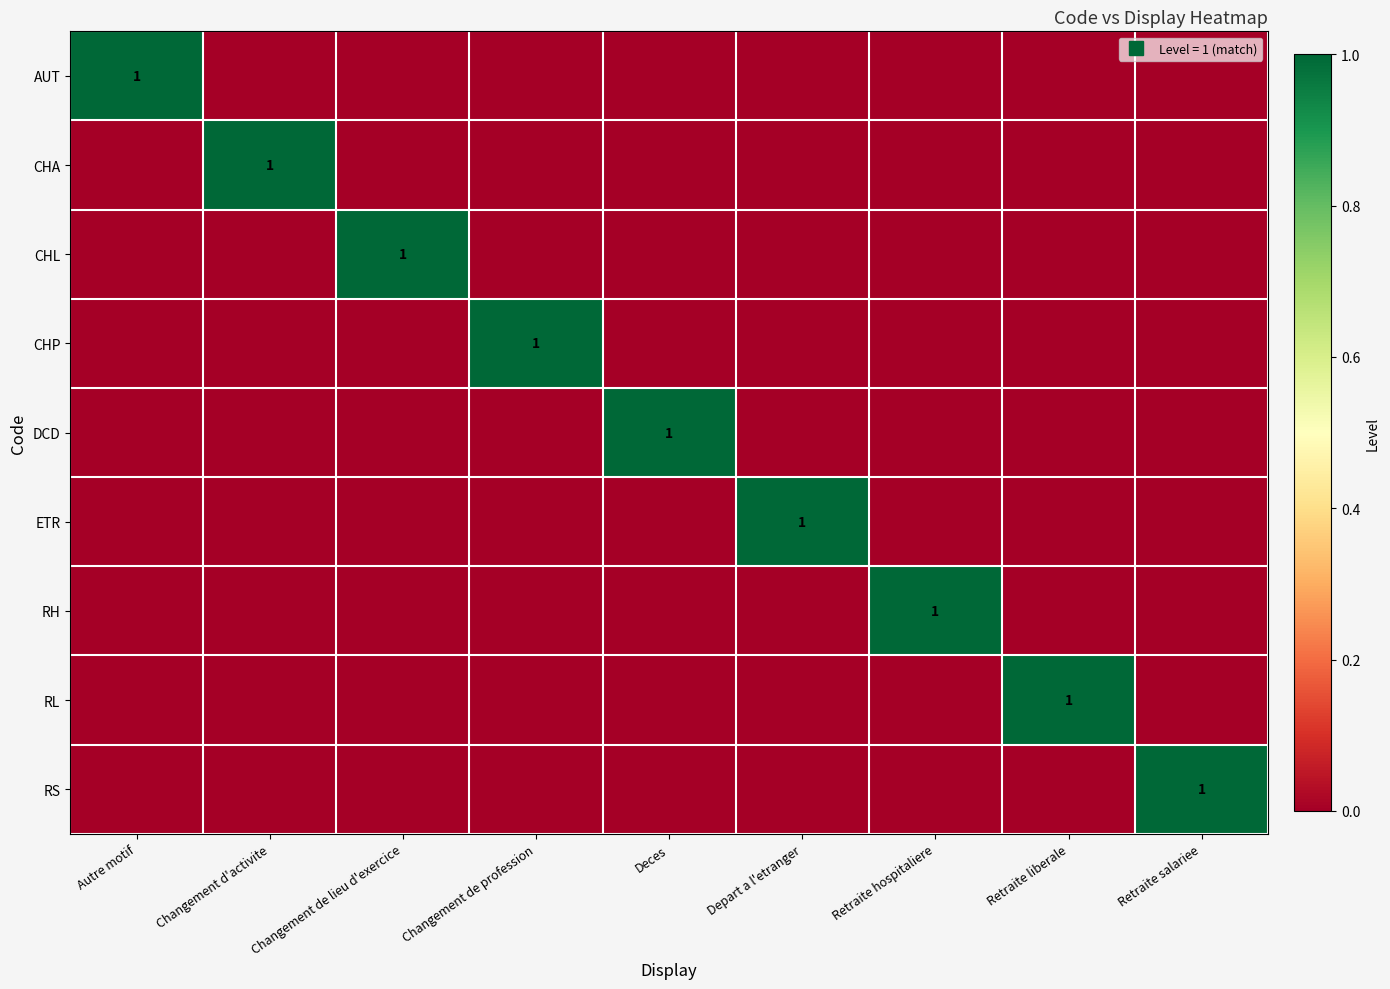

What is the difference between the highest and lowest values at Changement de lieu d'exercice?

1